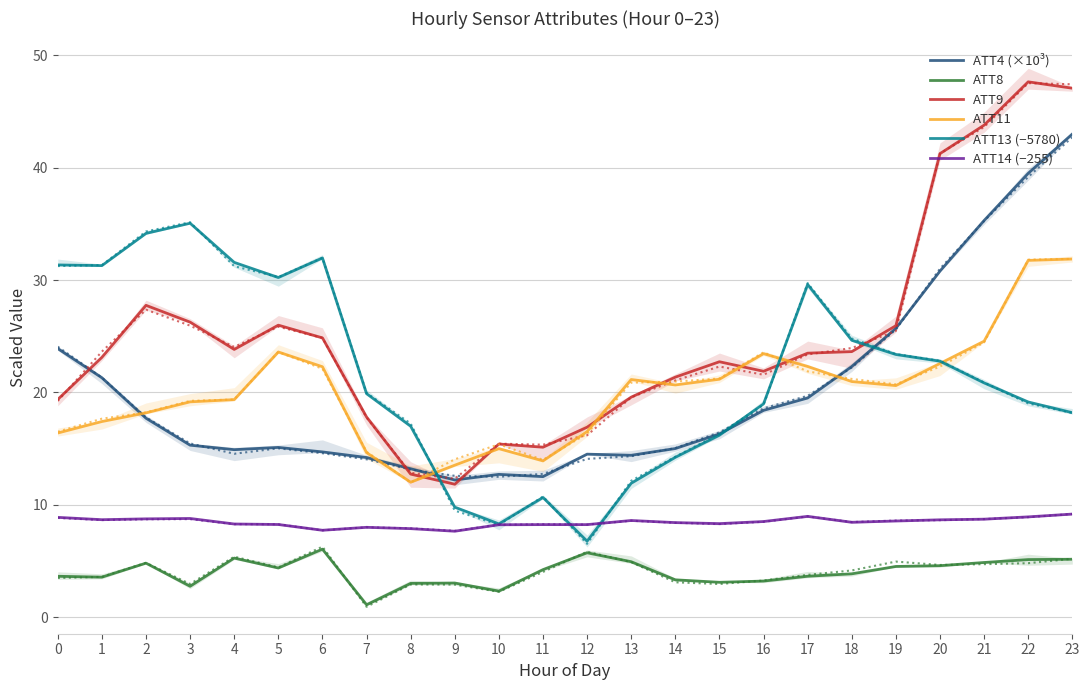

The value of ATT4 (×10³) at 2 is 17.7. True or false?

True